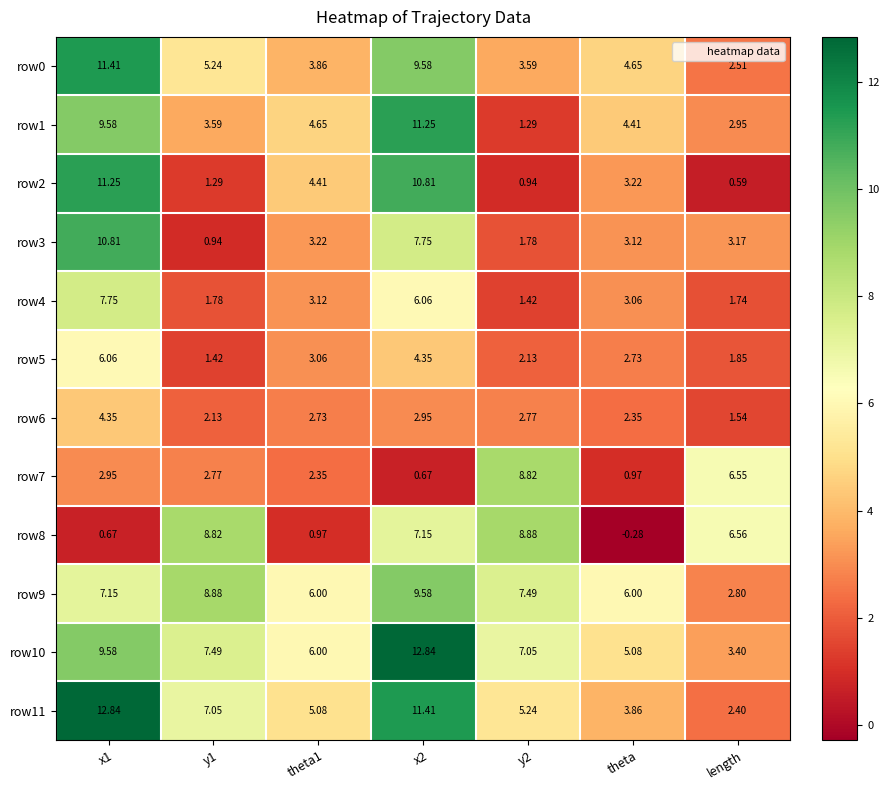

Which category has the lowest value across all series?

theta